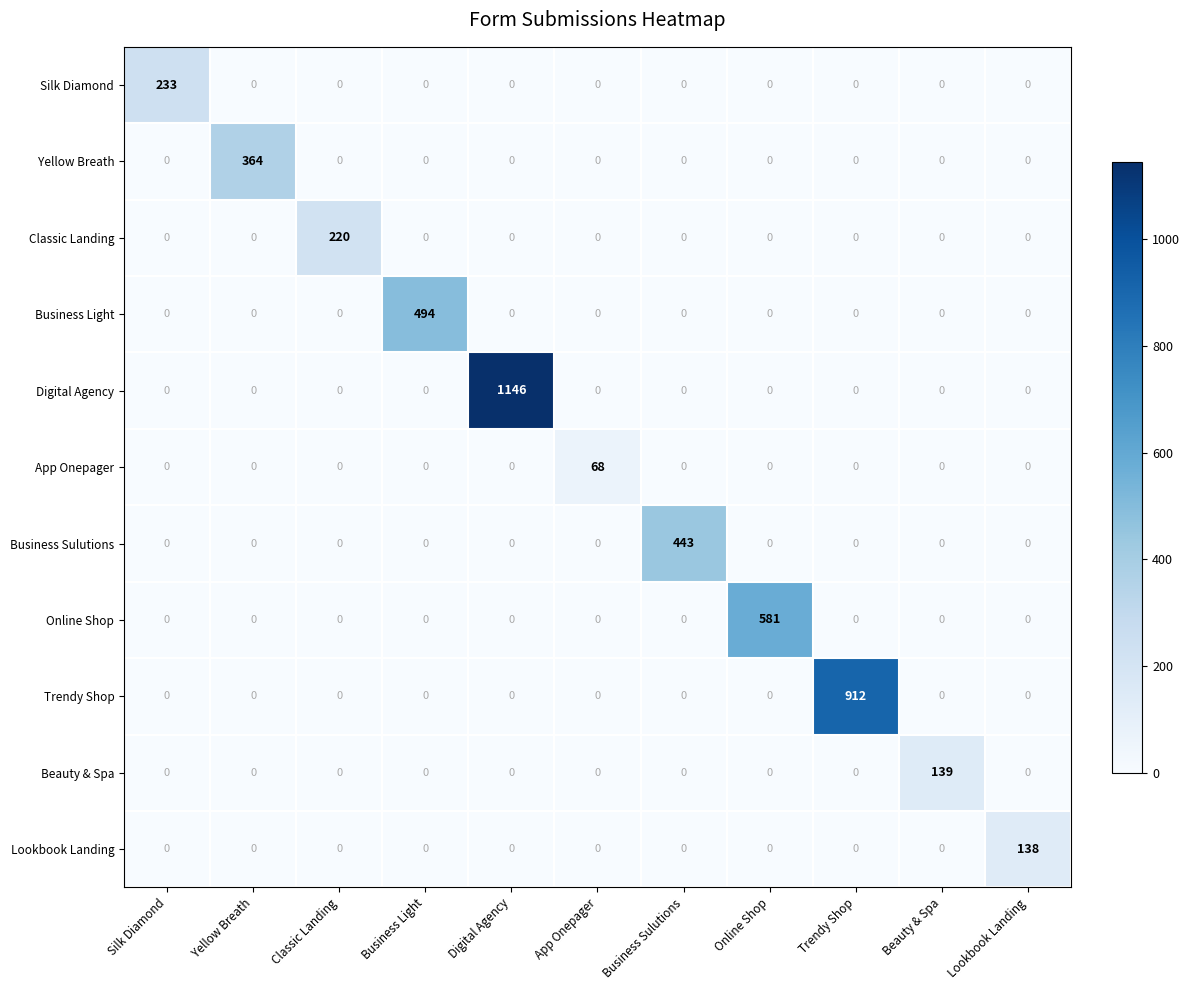

Which series changed the most between Business Light and App Onepager?

Business Light